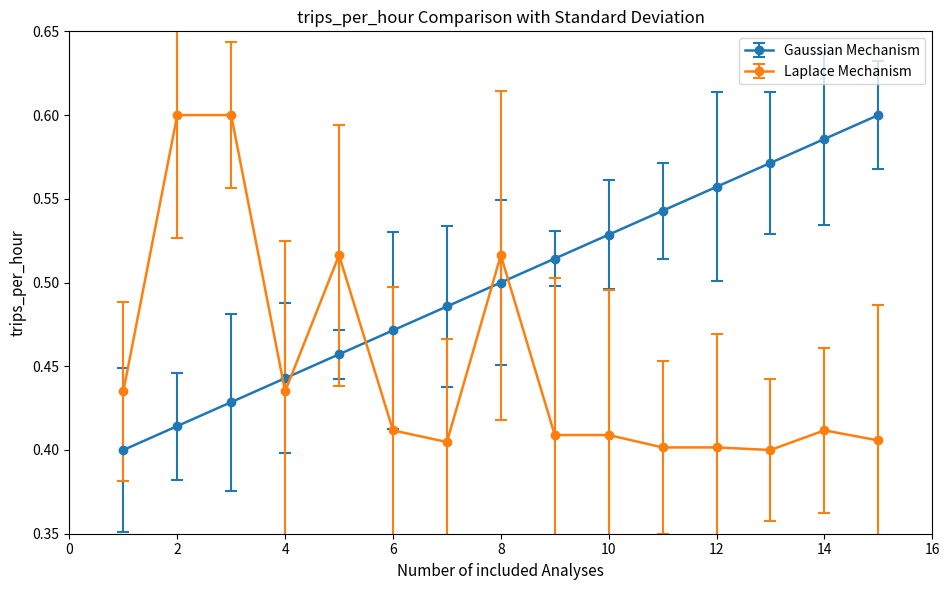

Count the Gaussian Mechanism values in the range 0 to 1.

15